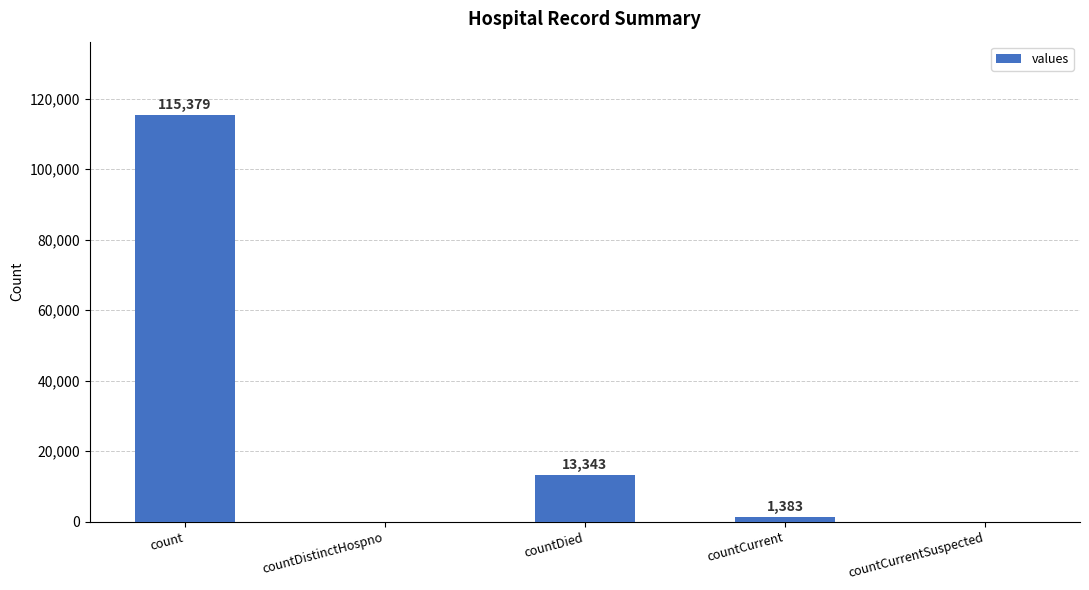

What is the sum of the values at count and countDistinctHospno?

115379